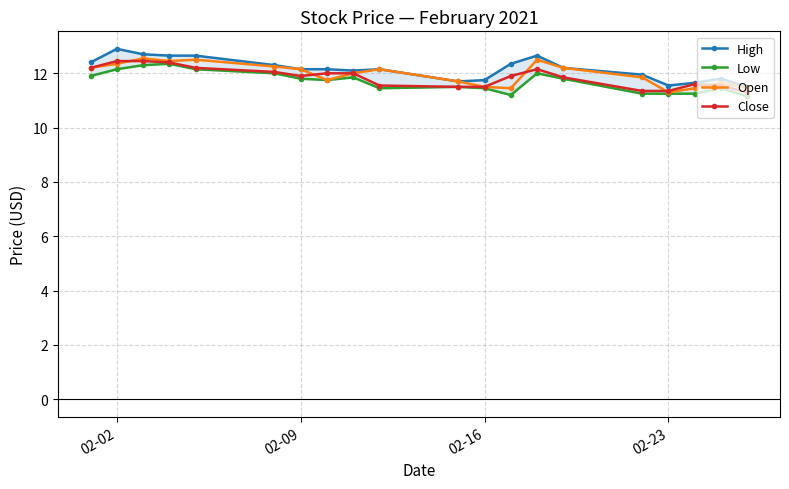

List the series in order of their peak value, highest first.

High, Open, Close, Low